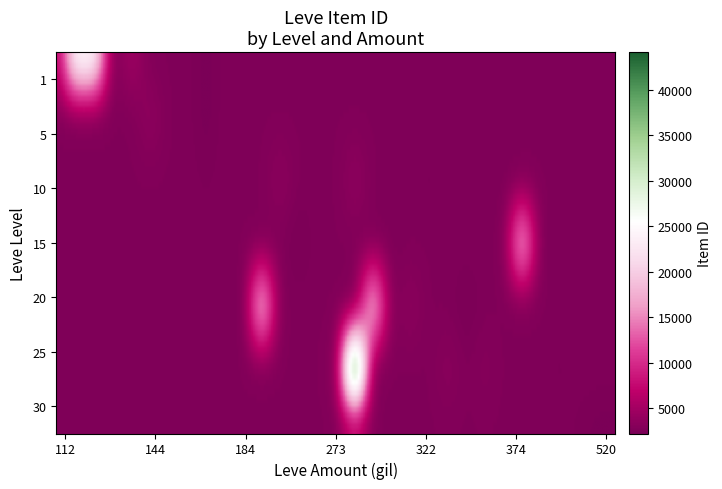

Between 112 and 113, which is larger?

113